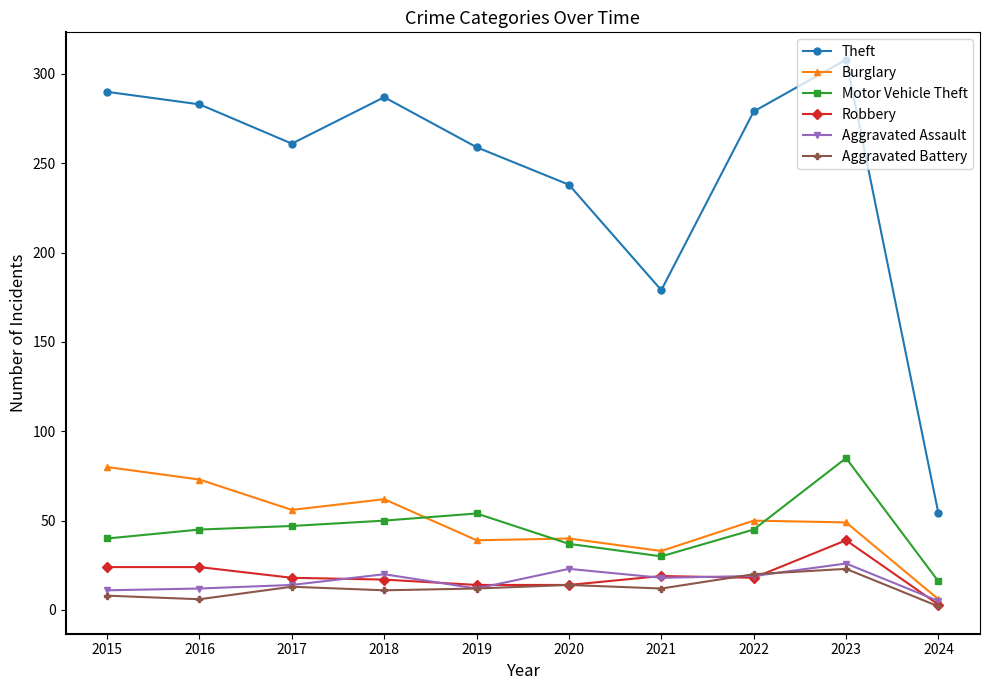

What is the sum of all Theft values?

2438